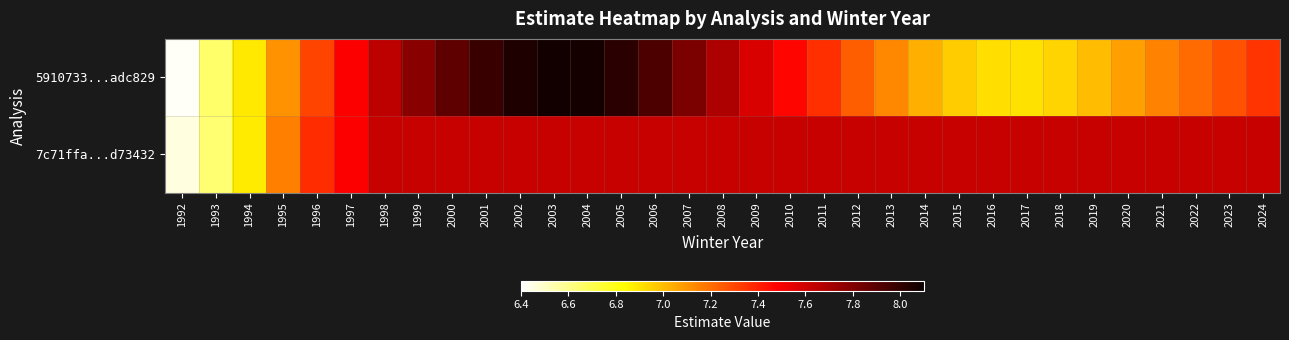

Which series has the widest spread of values?

5910733...adc829